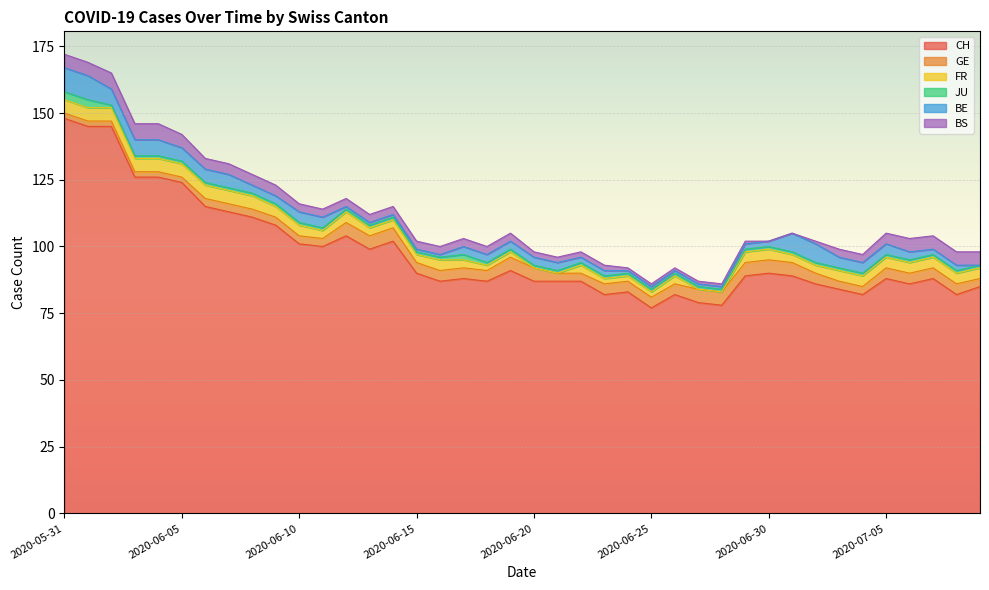

What is the difference between the maximum and minimum values in the BE series?

9